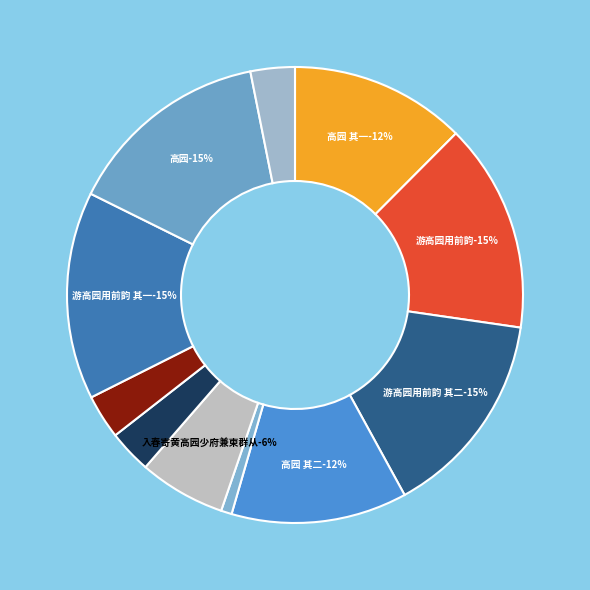

Is it true that 游高园用前韵 is 8% of the pie?

False